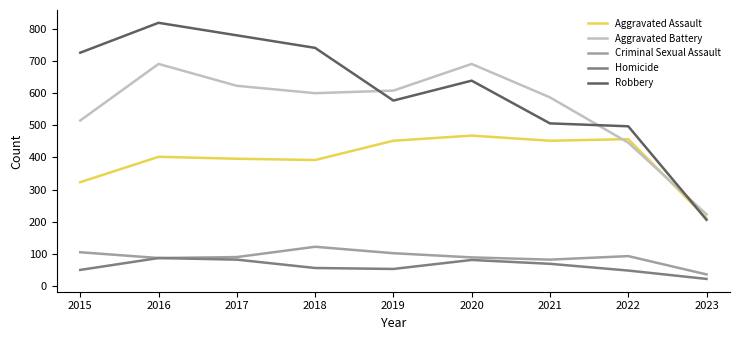

Which series has the largest total across all categories?

Robbery